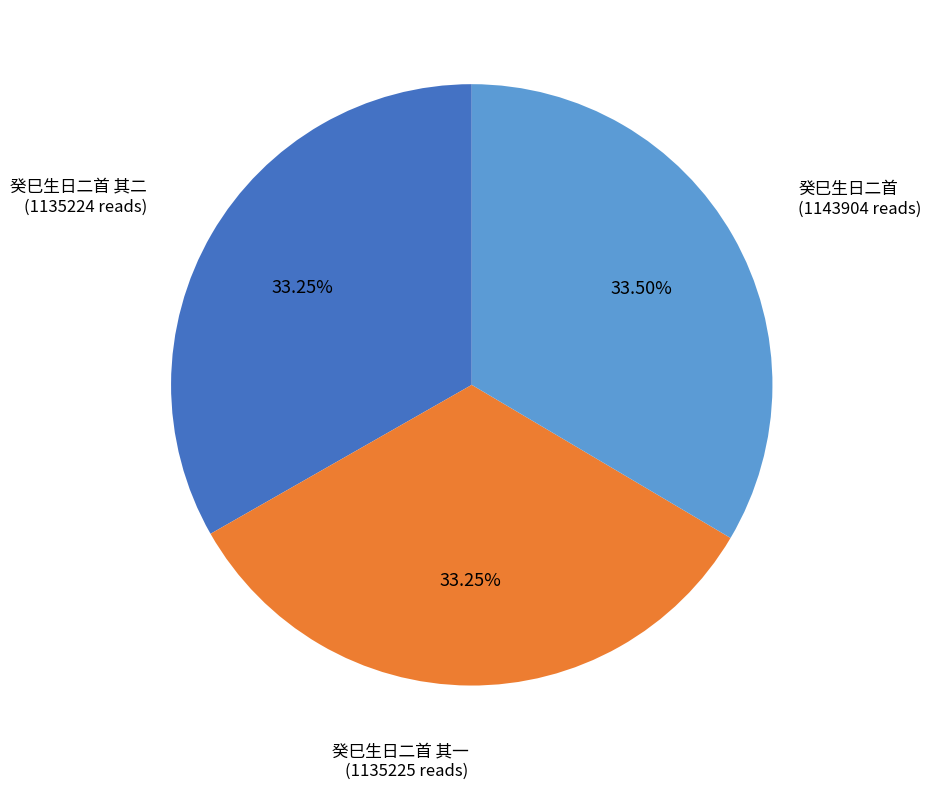

Approximately how many times larger is the value at 癸巳生日二首 其二 compared to 癸巳生日二首?

1.0